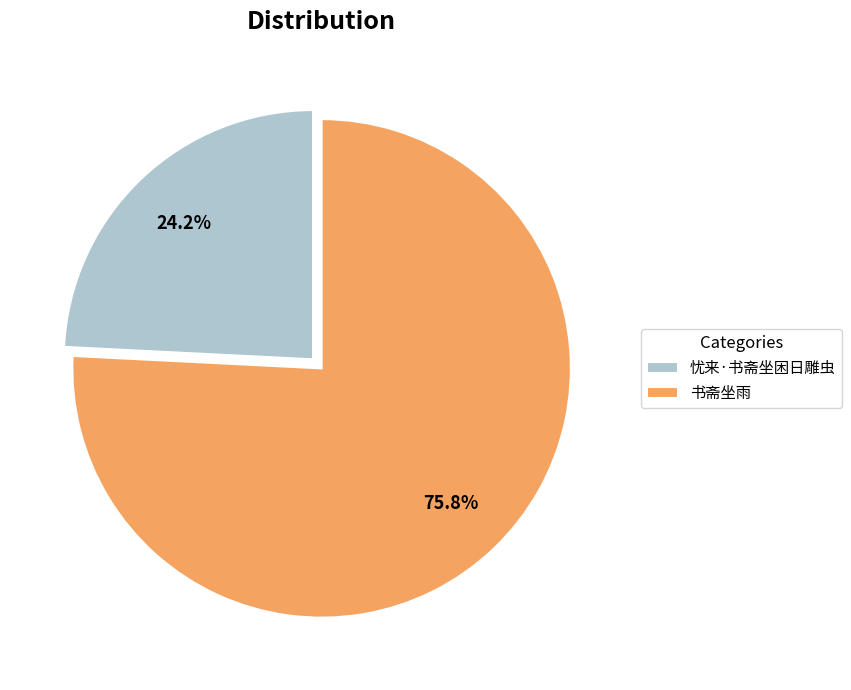

Is it true that 忧来·书斋坐困日雕虫 is 36% of the pie?

False